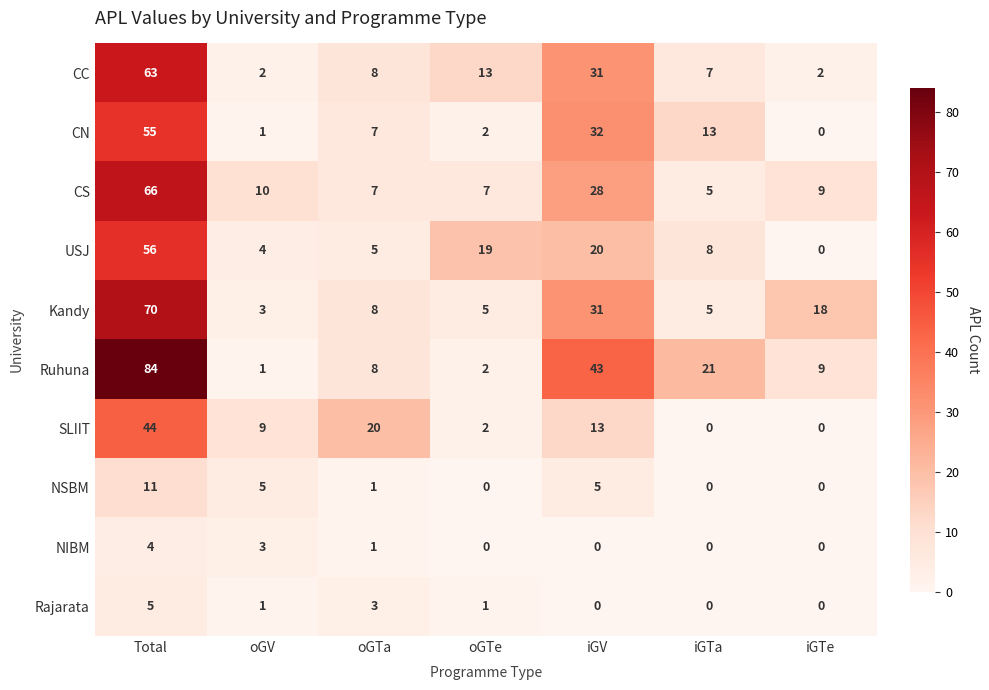

What is the difference between the maximum and minimum values in the Ruhuna series?

83